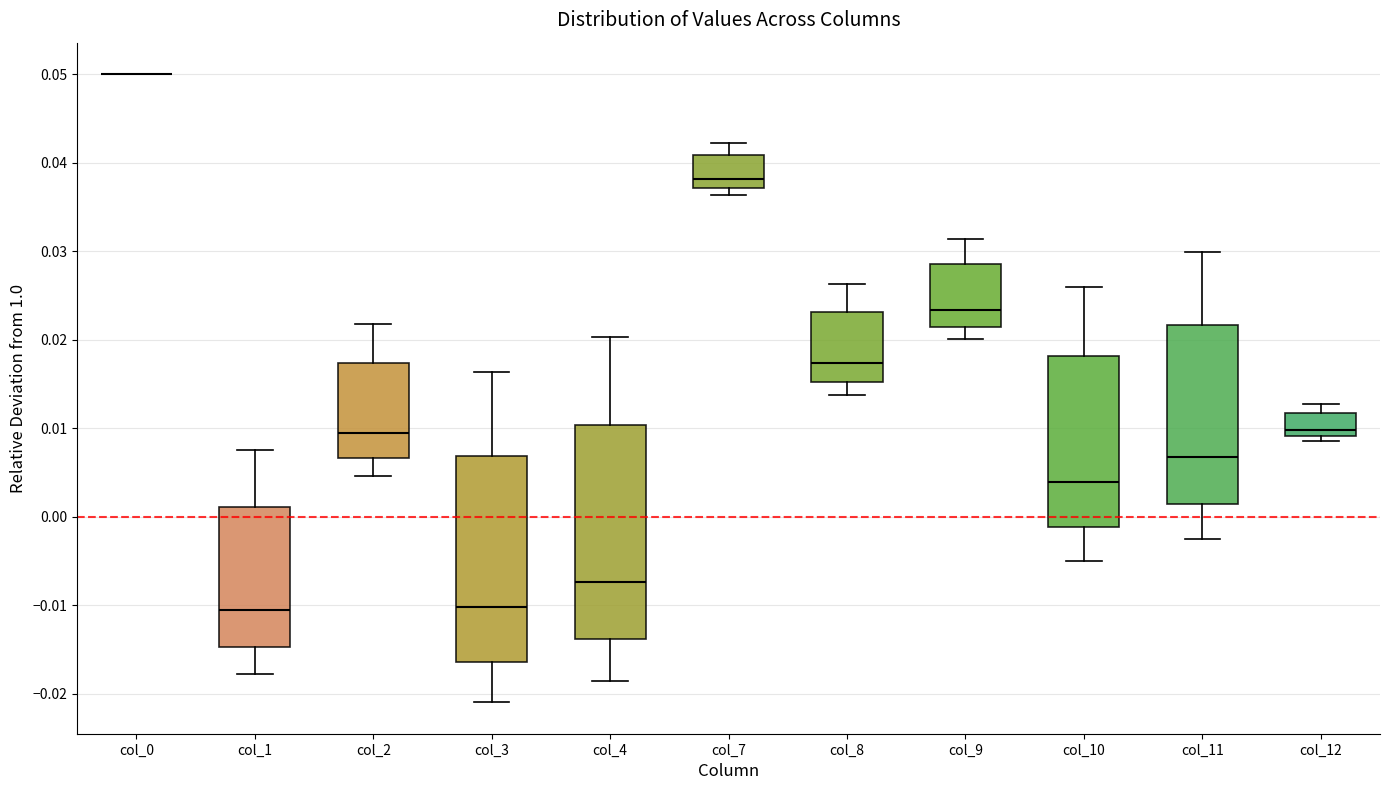

Reading left to right, read every box against the y-axis: the position of its median line, the range the box covers, and the ends of its whiskers. The values are not printed on the chart, so give them approximately, as read against the axis.

col_0: box collapsed to a line at 0.050, whiskers 0.050 to 0.050
col_1: median -0.011, box -0.015 to 0.001, whiskers -0.018 to 0.008
col_2: median 0.009, box 0.007 to 0.017, whiskers 0.005 to 0.022
col_3: median -0.010, box -0.016 to 0.007, whiskers -0.021 to 0.016
col_4: median -0.007, box -0.014 to 0.010, whiskers -0.019 to 0.020
col_7: median 0.038, box 0.037 to 0.041, whiskers 0.036 to 0.042
col_8: median 0.017, box 0.015 to 0.023, whiskers 0.014 to 0.026
col_9: median 0.023, box 0.021 to 0.028, whiskers 0.020 to 0.031
col_10: median 0.004, box -0.001 to 0.018, whiskers -0.005 to 0.026
col_11: median 0.007, box 0.001 to 0.022, whiskers -0.003 to 0.030
col_12: median 0.010, box 0.009 to 0.012, whiskers 0.009 (just below the box's lower edge) to 0.013